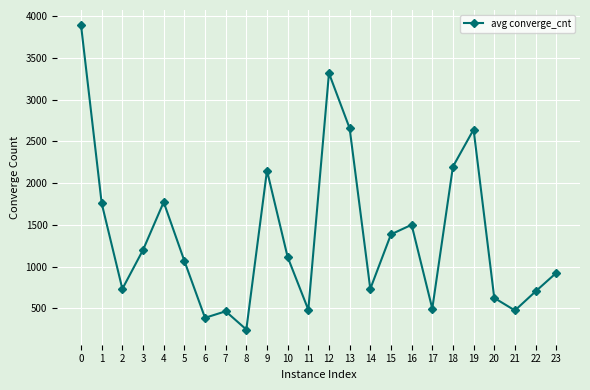

What is the greatest value displayed?

3892.3